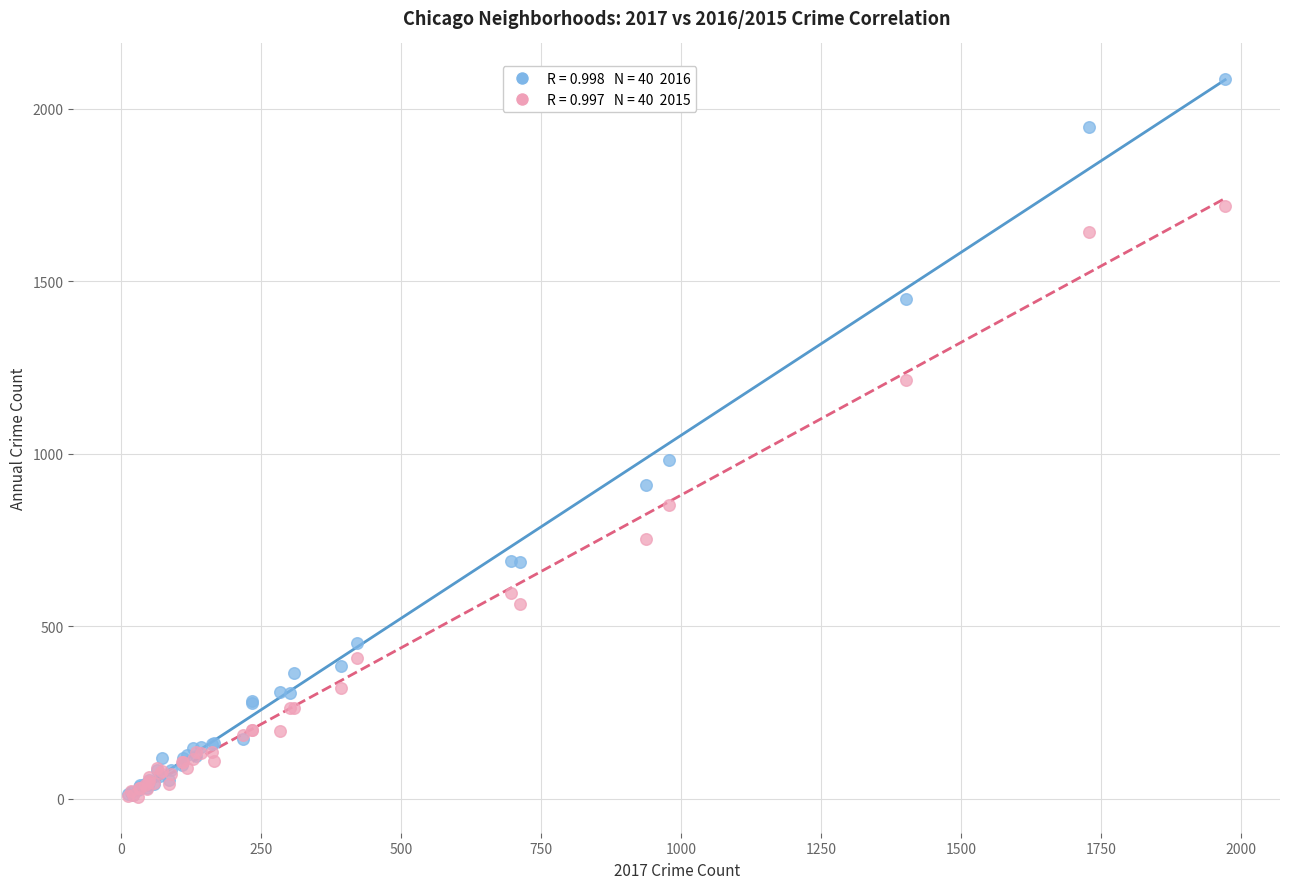

Across all series, what Y value is closest to 1045?

983